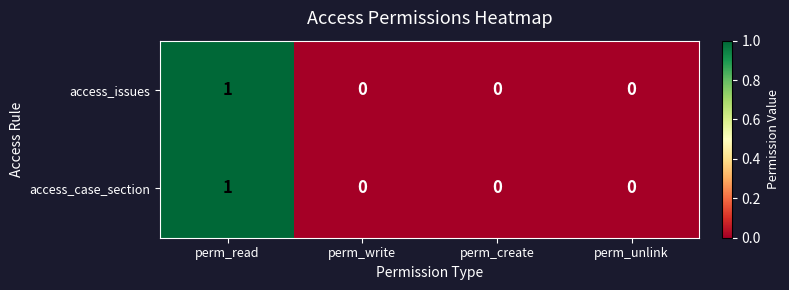

The access_case_section series shows 0 at perm_unlink. True or false?

True